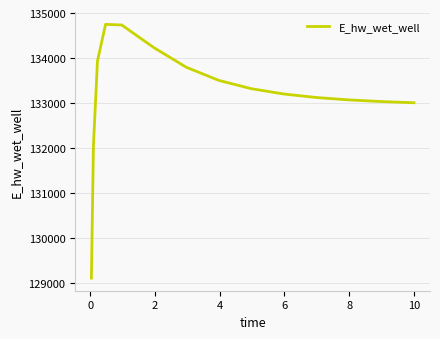

What is the greatest value displayed?

134748.4